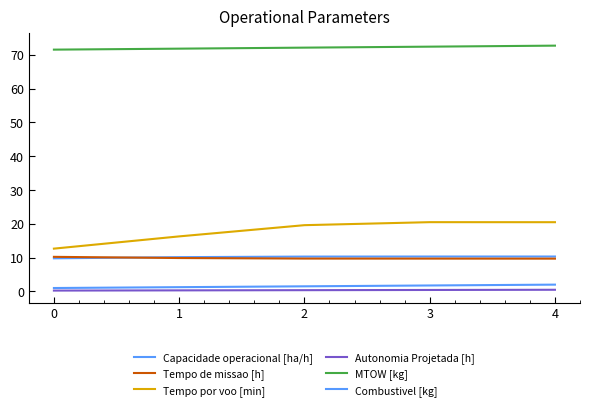

Does the chart have visible grid lines?

No